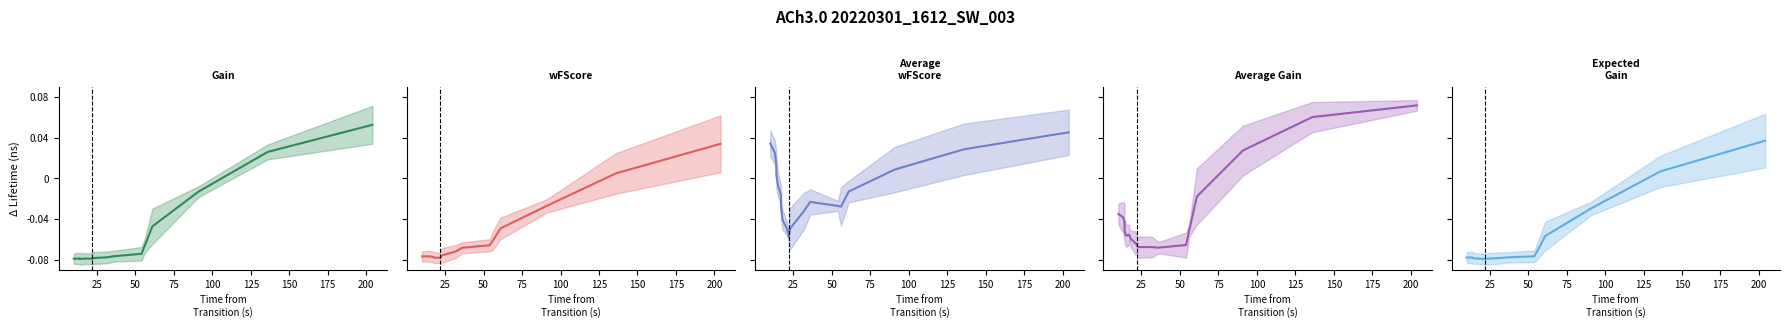

Reading left to right, extract all data points from this chart.

Gain: -0.1	-0.1	-0.1	-0.1	-0.1	-0.1	-0.1	-0.1	-0.1	-0.1	-0.1	-0.1	-0.1	-0.1	-0.1	-0.1	-0.0	-0.0	0.0	0.1
wFScore: -0.1	-0.1	-0.1	-0.1	-0.1	-0.1	-0.1	-0.1	-0.1	-0.1	-0.1	-0.1	-0.1	-0.1	-0.1	-0.1	-0.0	-0.0	0.0	0.0
Average wFScore: 0.0	0.0	0.0	0.0	-0.0	-0.0	-0.0	-0.0	-0.0	-0.1	-0.1	-0.0	-0.0	-0.0	-0.0	-0.0	-0.0	0.0	0.0	0.0
Average Gain: -0.0	-0.0	-0.0	-0.1	-0.1	-0.1	-0.1	-0.1	-0.1	-0.1	-0.1	-0.1	-0.1	-0.1	-0.1	-0.1	-0.0	0.0	0.1	0.1
Expected Gain: -0.1	-0.1	-0.1	-0.1	-0.1	-0.1	-0.1	-0.1	-0.1	-0.1	-0.1	-0.1	-0.1	-0.1	-0.1	-0.1	-0.1	-0.0	0.0	0.0